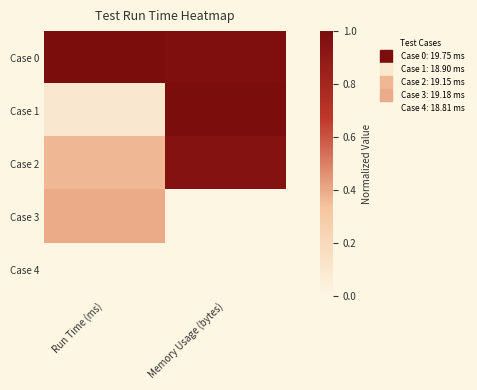

Reading left to right, transcribe all the data shown in this chart.

Case 0: Run Time (ms)=1.0	Memory Usage (bytes)=1.0
Case 1: Run Time (ms)=0.1	Memory Usage (bytes)=1.0
Case 2: Run Time (ms)=0.4	Memory Usage (bytes)=1.0
Case 3: Run Time (ms)=0.4	Memory Usage (bytes)=0.0
Case 4: Run Time (ms)=0.0	Memory Usage (bytes)=0.0